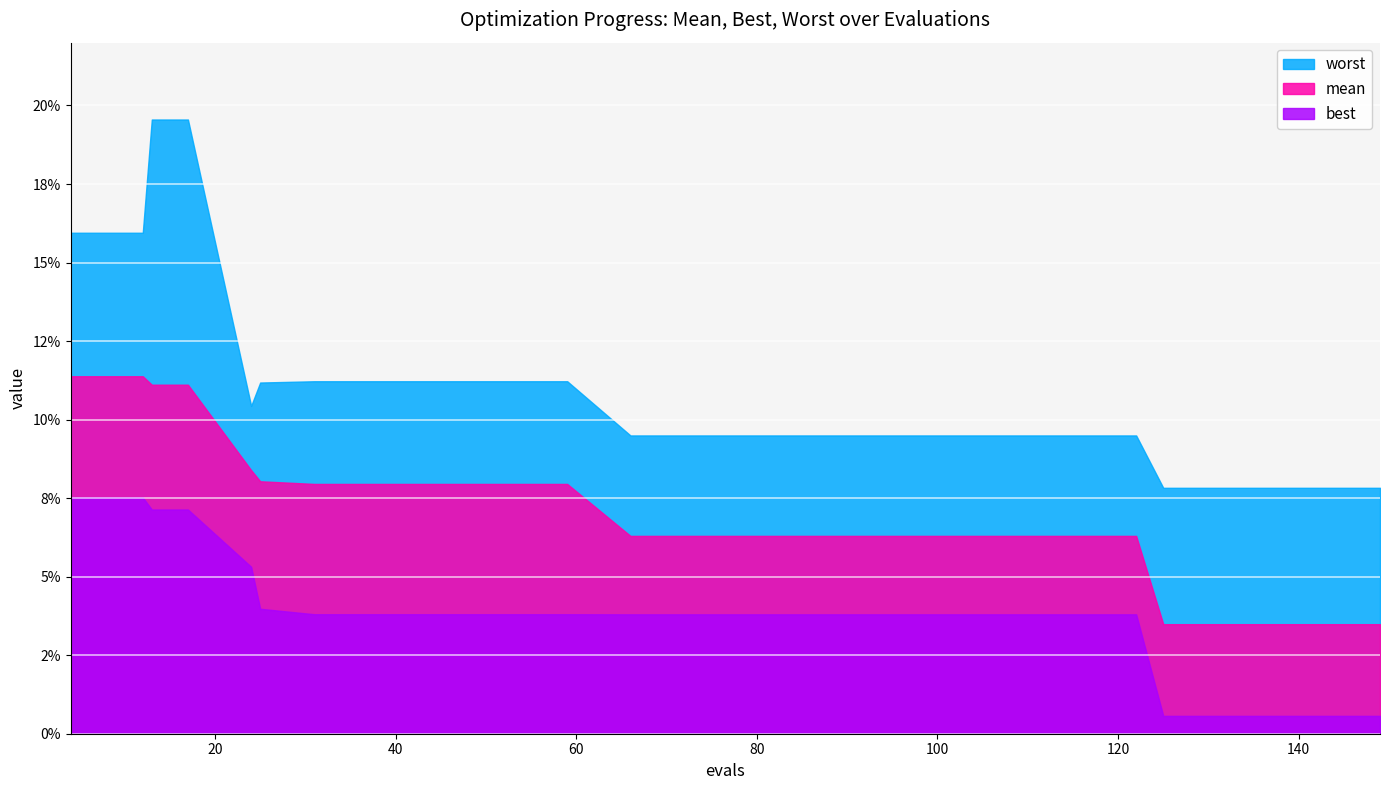

The best series shows 0.1 at 12. True or false?

True